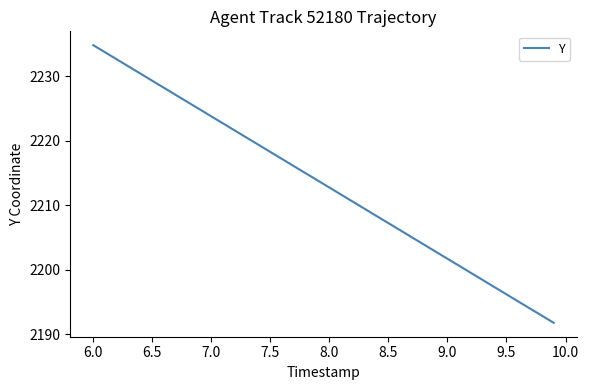

What is the minimum value shown in the chart?

2191.8